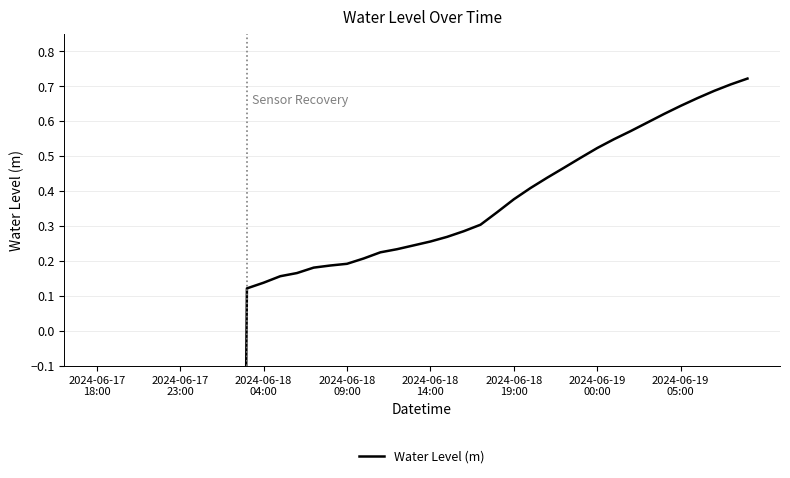

Does the chart have visible grid lines?

Yes